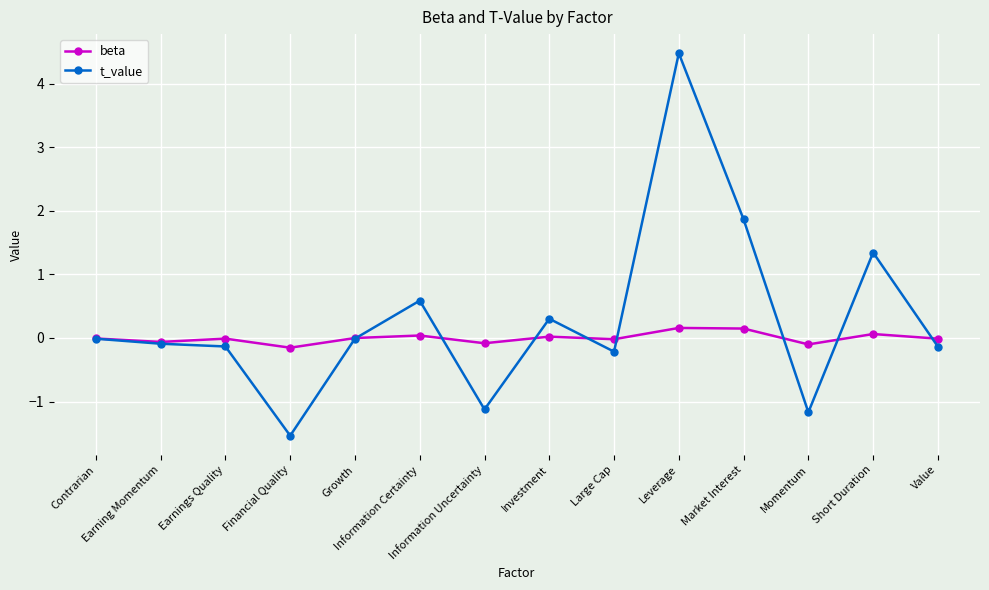

What is the total value across all series at Value?

-0.1